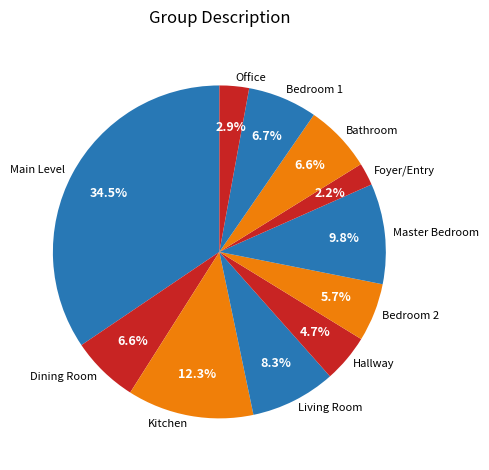

What is the ratio of the value at Bedroom 1 to the value at Bedroom 2?

1.2